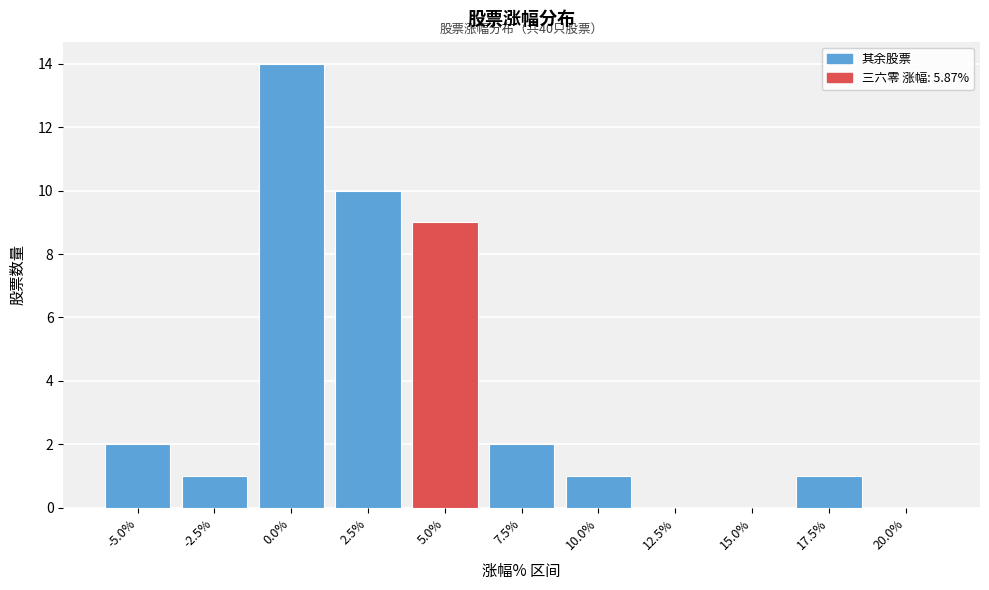

Reading left to right, what are all the values shown in this chart?

-5.0%=2	-2.5%=1	0.0%=14	2.5%=10	5.0%=9	7.5%=2	10.0%=1	12.5%=0	15.0%=0	17.5%=1	20.0%=0